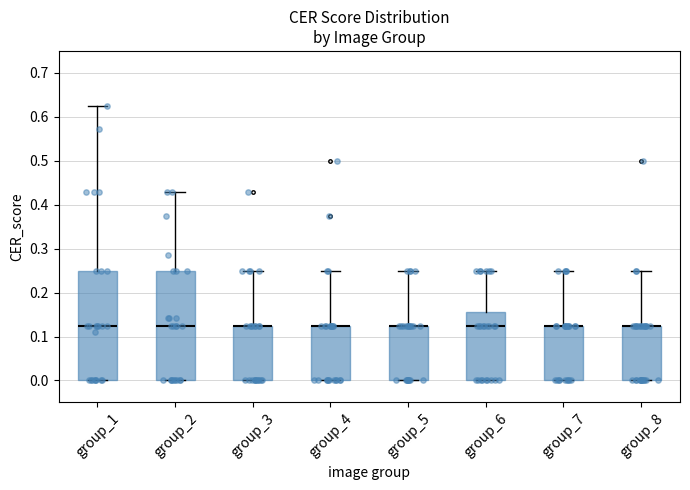

Where does the upper whisker of the box for group_8 end on the y-axis? The values are not printed on the chart, so give them approximately, as read against the axis.

0.25